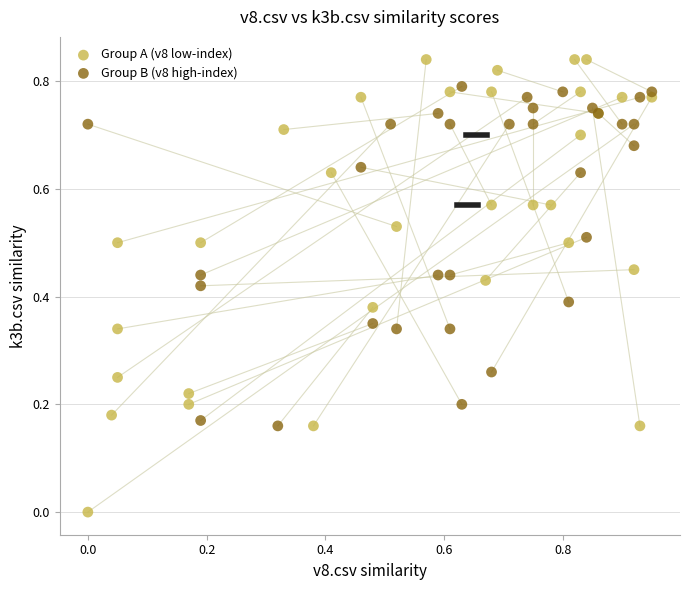

What are all the series names shown in the legend?

Group A (v8 low-index), Group B (v8 high-index)